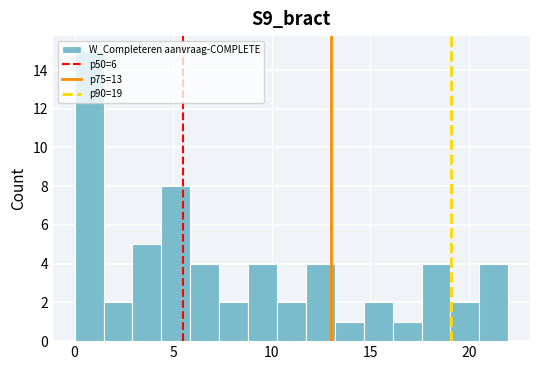

Read against the x-axis, roughly where is the centre of the tallest bar?

0.5